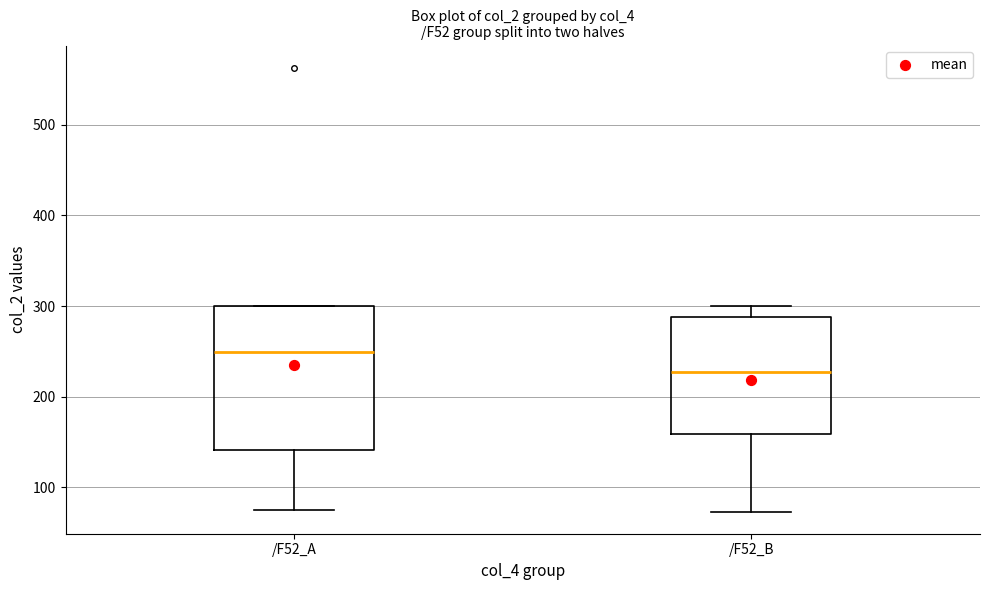

Where does the lower whisker of the box for /F52_B end on the y-axis? The values are not printed on the chart, so give them approximately, as read against the axis.

70